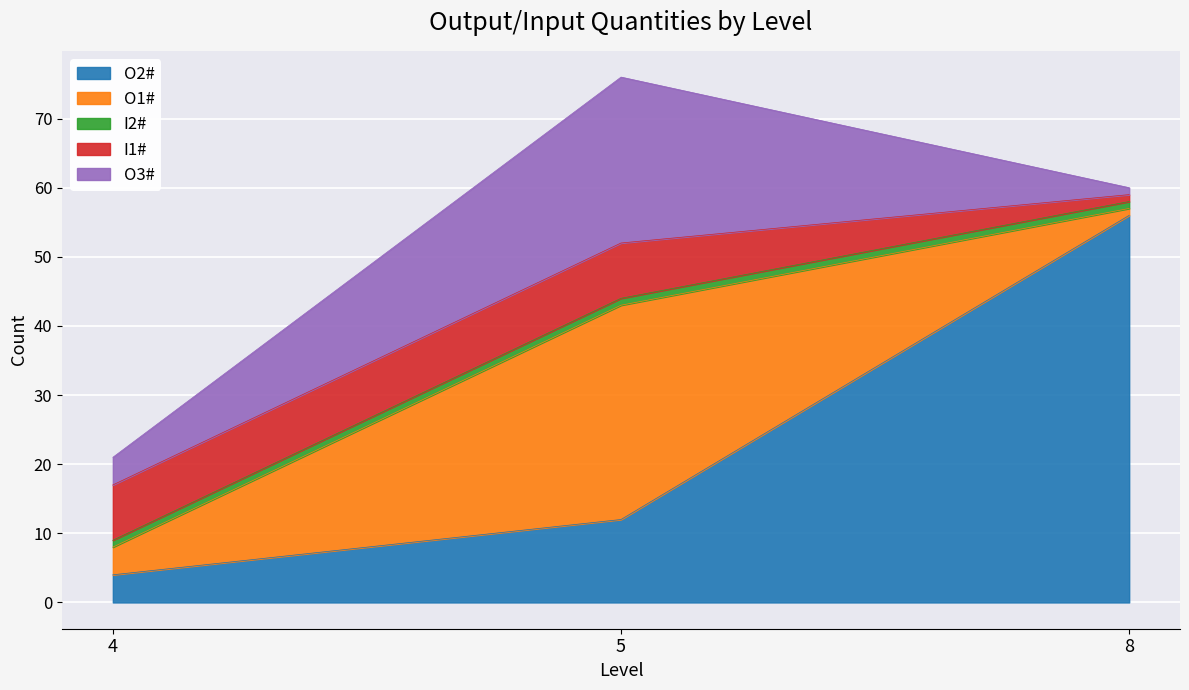

Which series has the largest range (max minus min)?

O2#